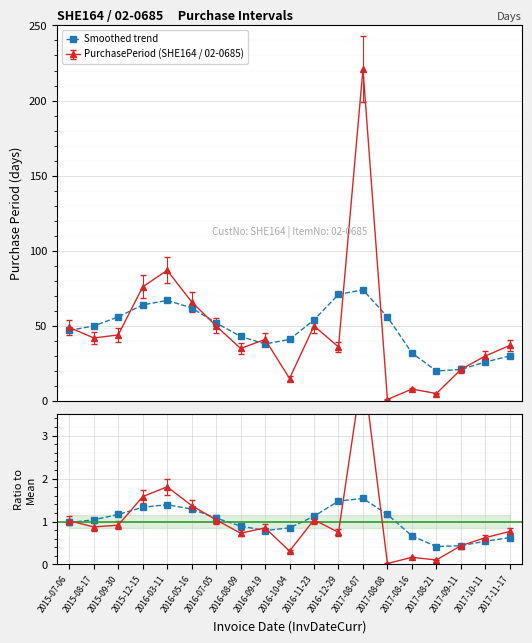

What position from the left is 2017-09-11?

17